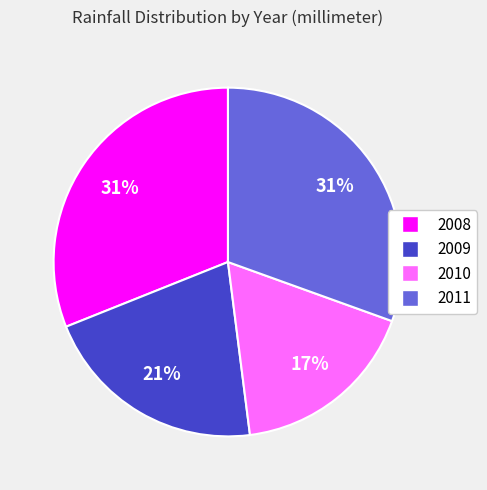

To the nearest percent, what is the difference between the largest and smallest slice percentages?

14%